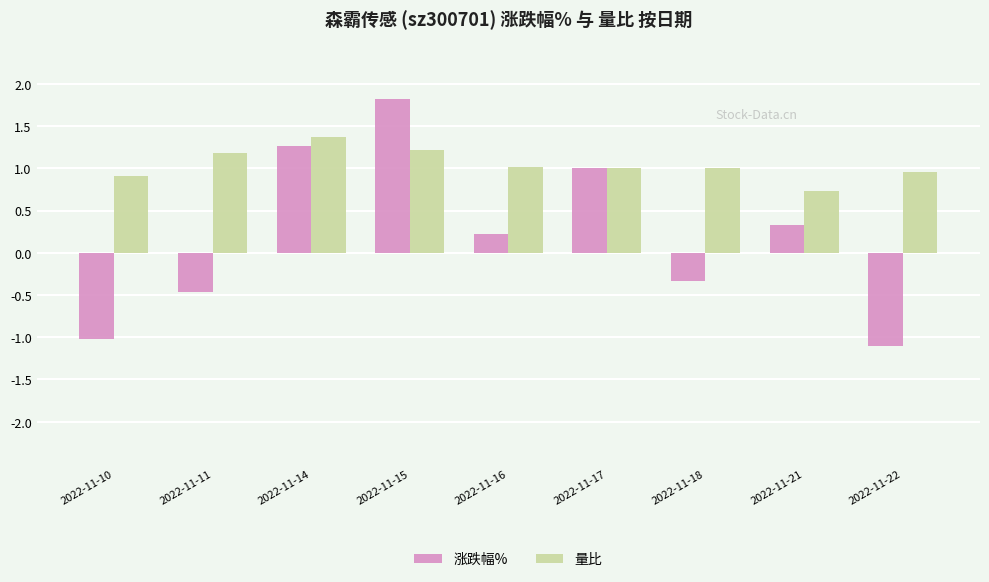

Between 2022-11-11 and 2022-11-15, which series saw the biggest shift?

涨跌幅%